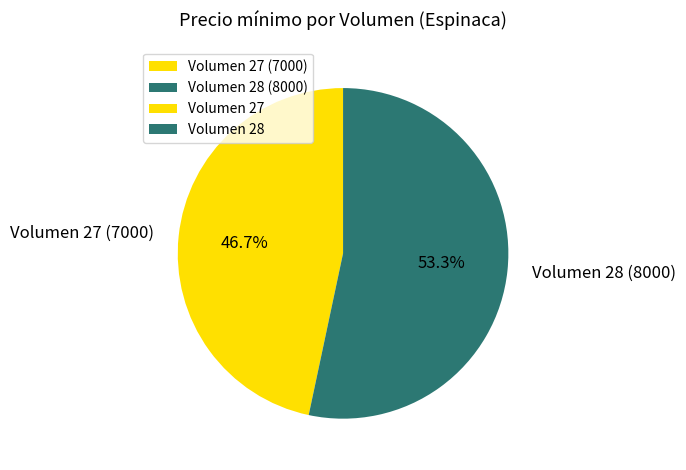

Combined, what portion of the pie is Volumen 27 (7000) and Volumen 28 (8000)?

100.0%